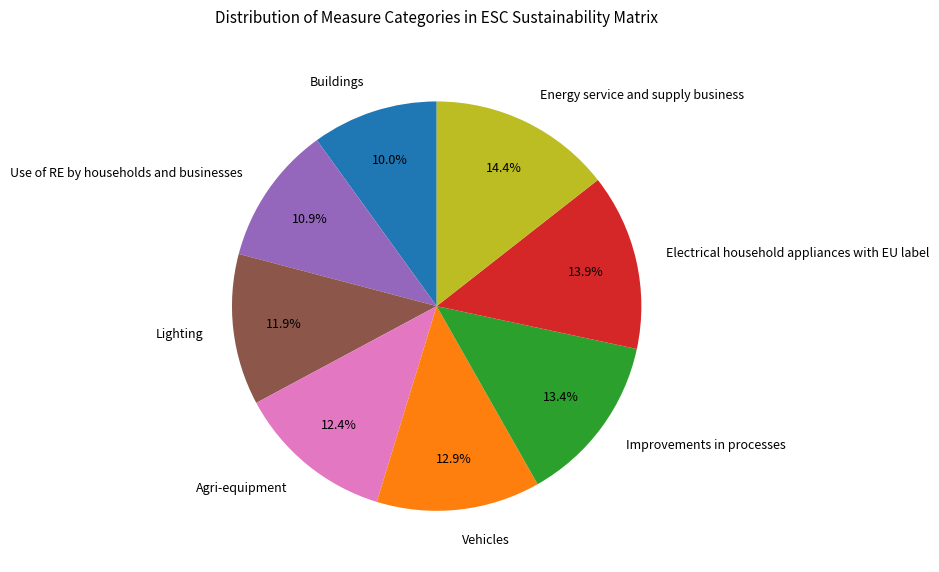

What is the total percentage of Electrical household appliances with EU label and Vehicles?

26.9%